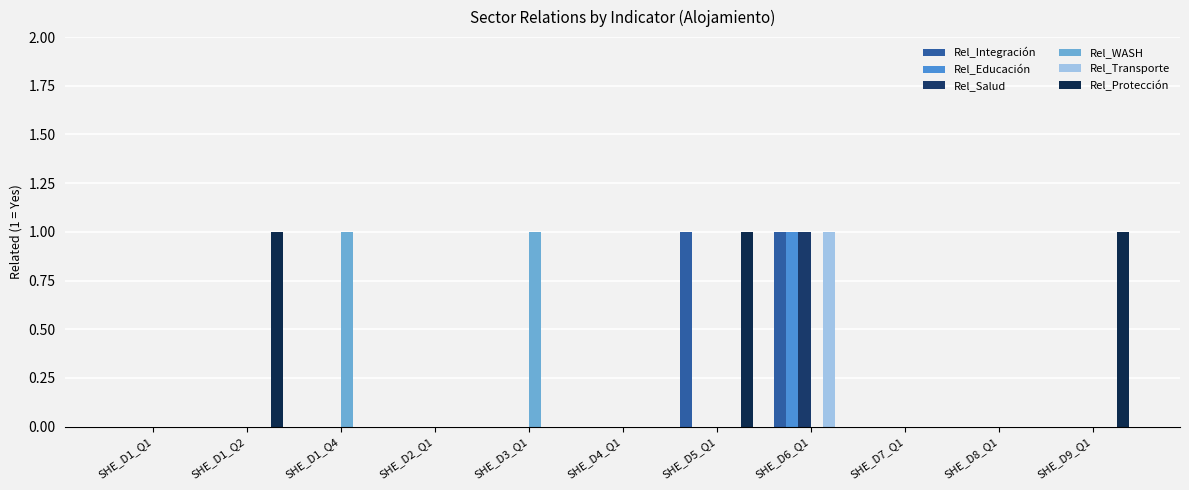

Are the bars grouped side by side (vs. stacked)?

Yes